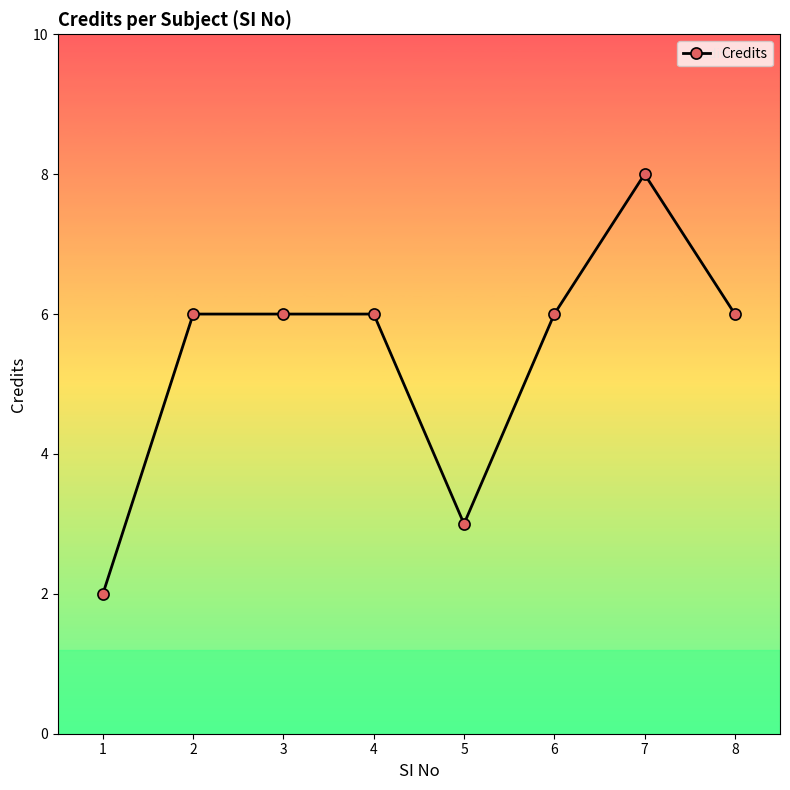

Reading left to right, extract all data points from this chart.

2	6	6	6	3	6	8	6